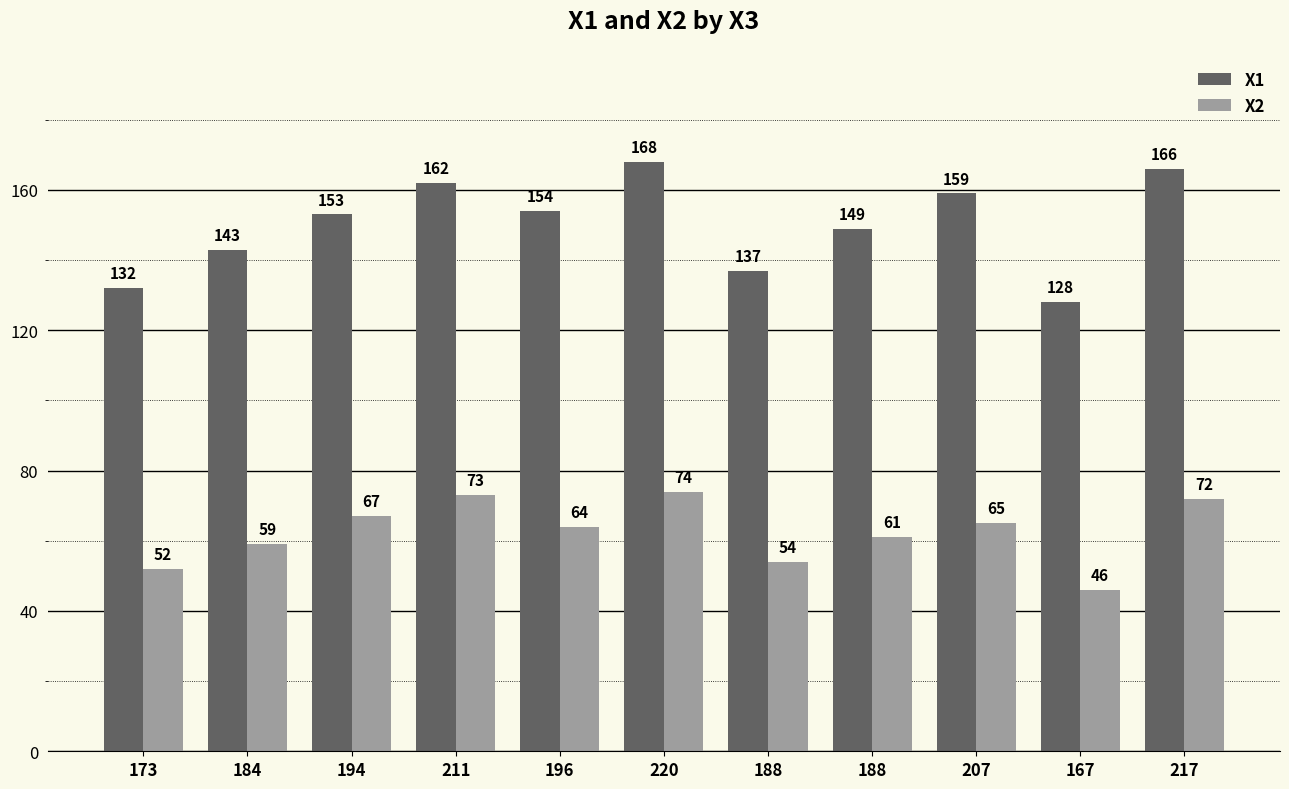

What is the label of the 1st bar from the left?

173